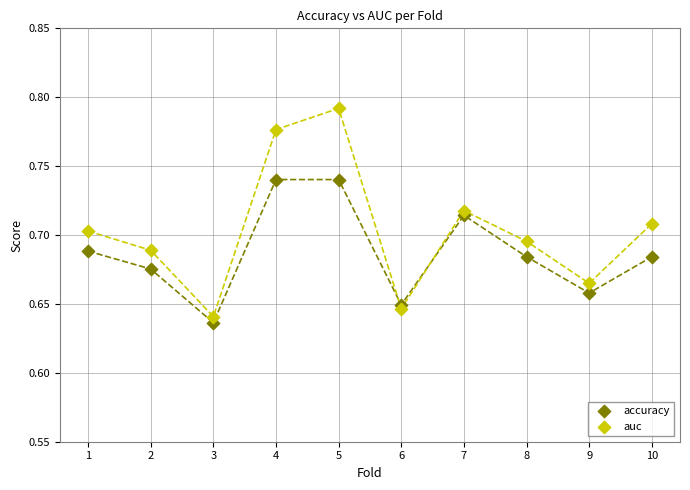

Which series has the widest spread of Y values?

auc